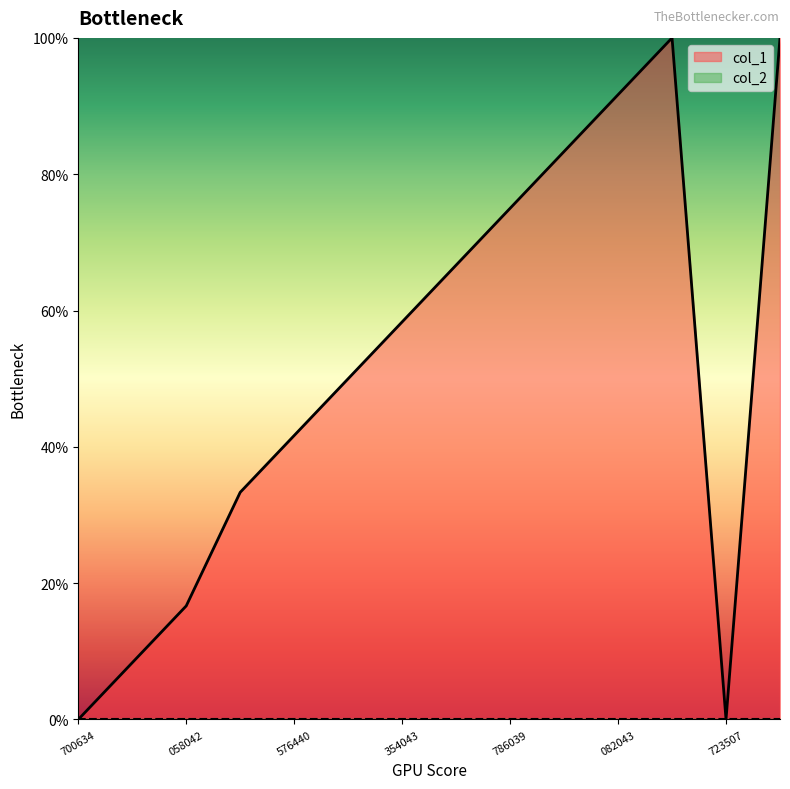

True or false: col_1 has a value of 75.0 at 786039.

True